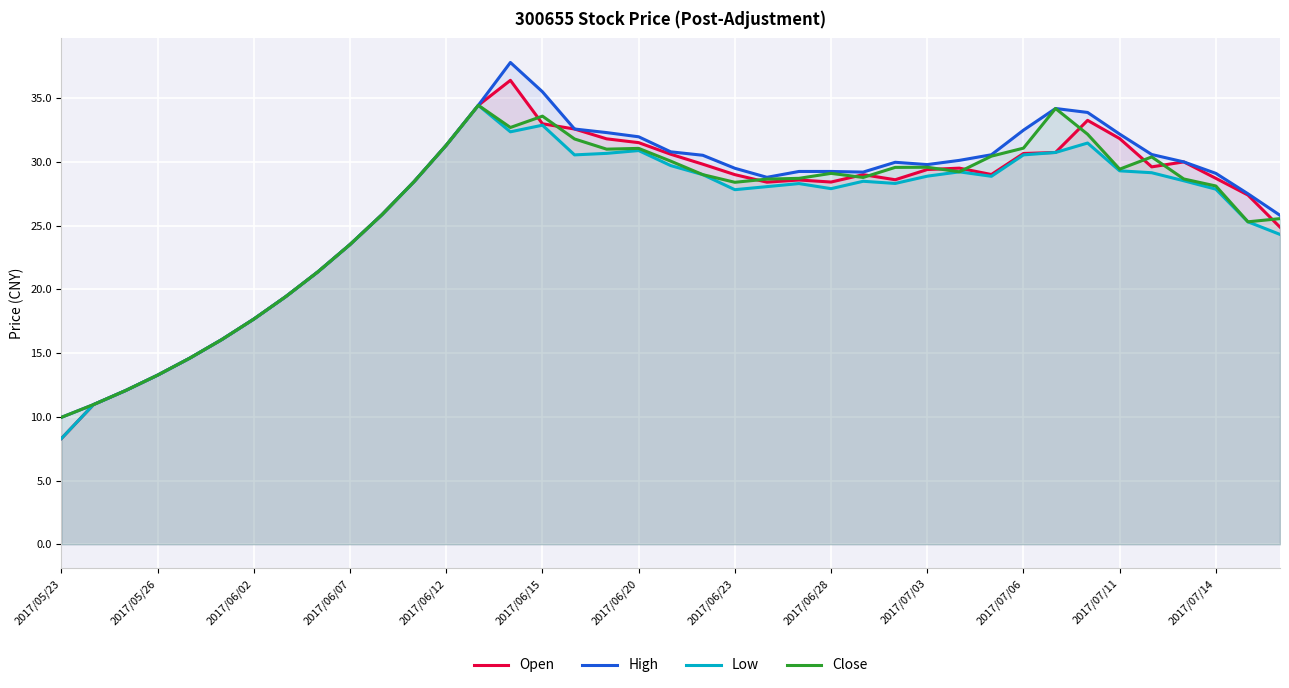

How many data points in Close are above 28?

26